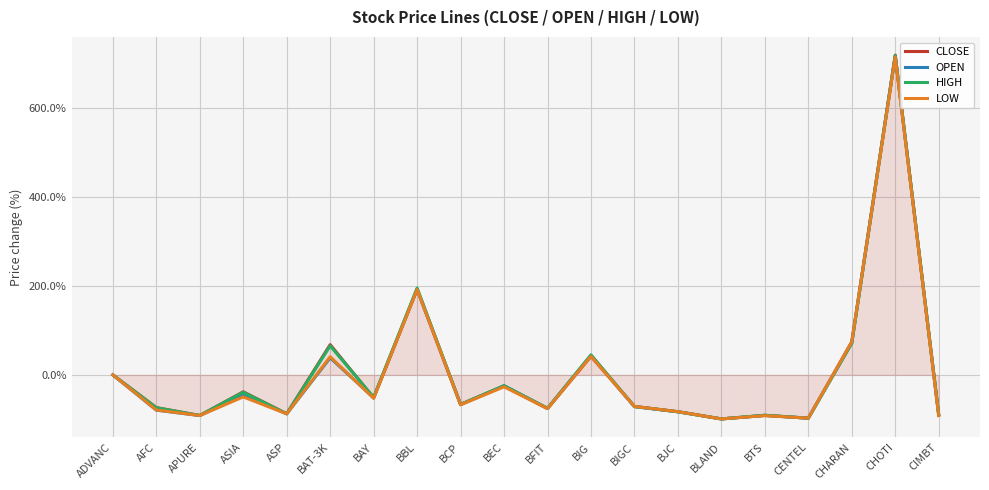

At which category does CLOSE reach its first local peak?

ASIA